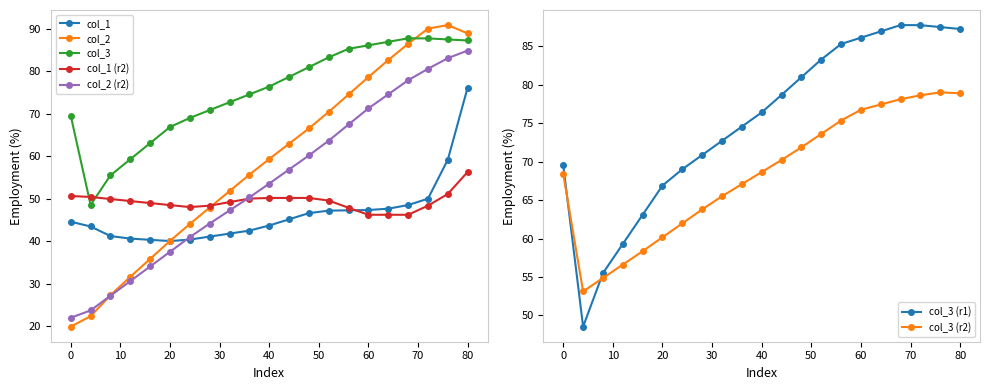

The value of col_3 at 1 is 111.7. True or false?

False